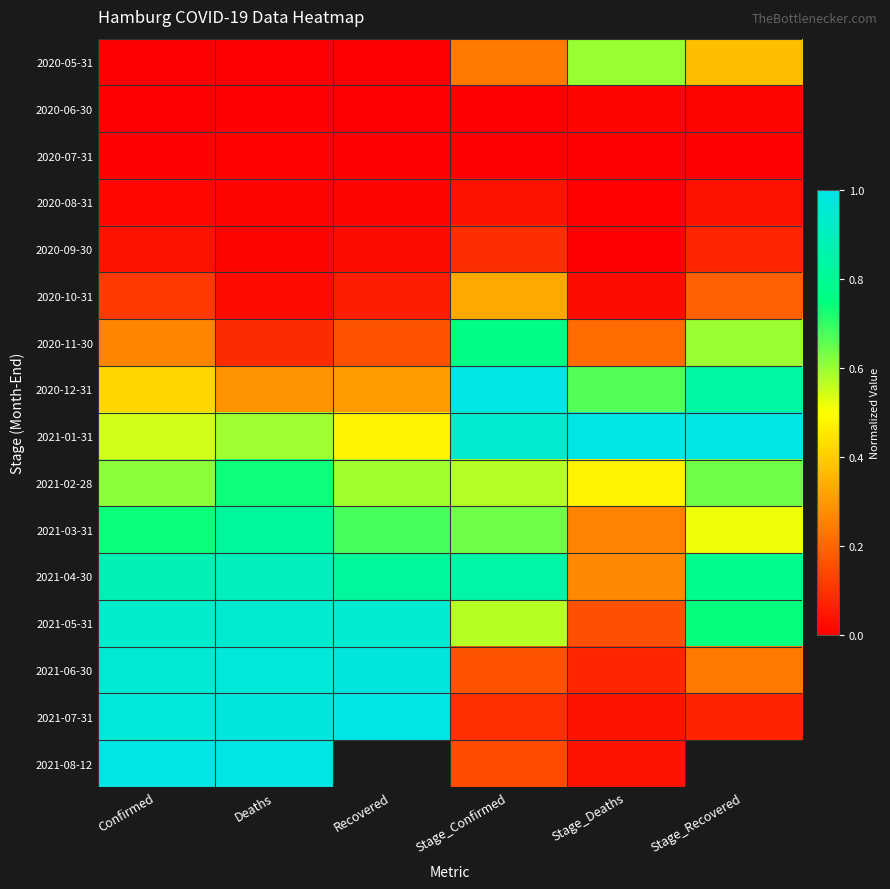

List the series in order of their peak value, lowest first.

2020-07-31, 2020-06-30, 2020-08-31, 2020-09-30, 2020-10-31, 2020-05-31, 2021-02-28, 2020-11-30, 2021-03-31, 2021-04-30, 2021-05-31, 2021-06-30, 2020-12-31, 2021-01-31, 2021-07-31, 2021-08-12